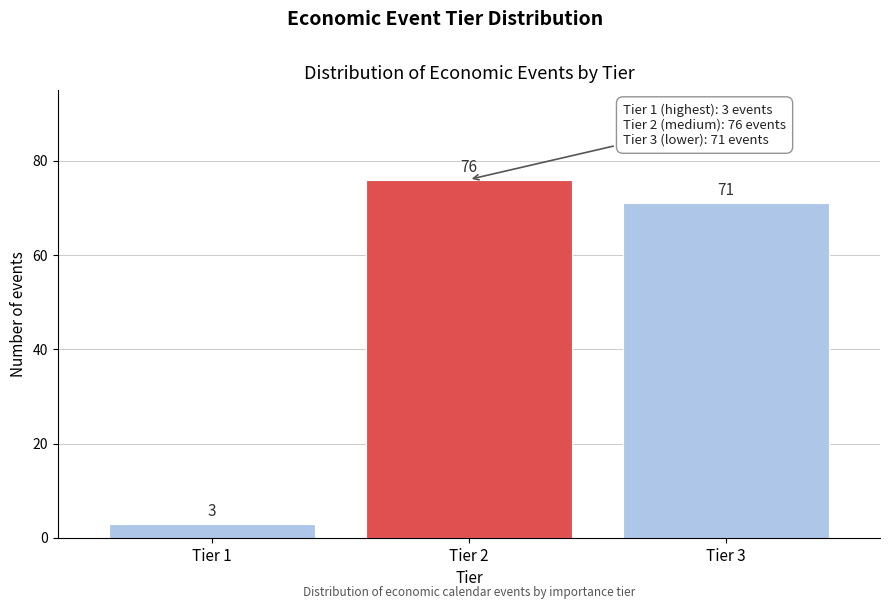

Reading left to right, extract all data points from this chart.

Tier 1=3	Tier 2=76	Tier 3=71